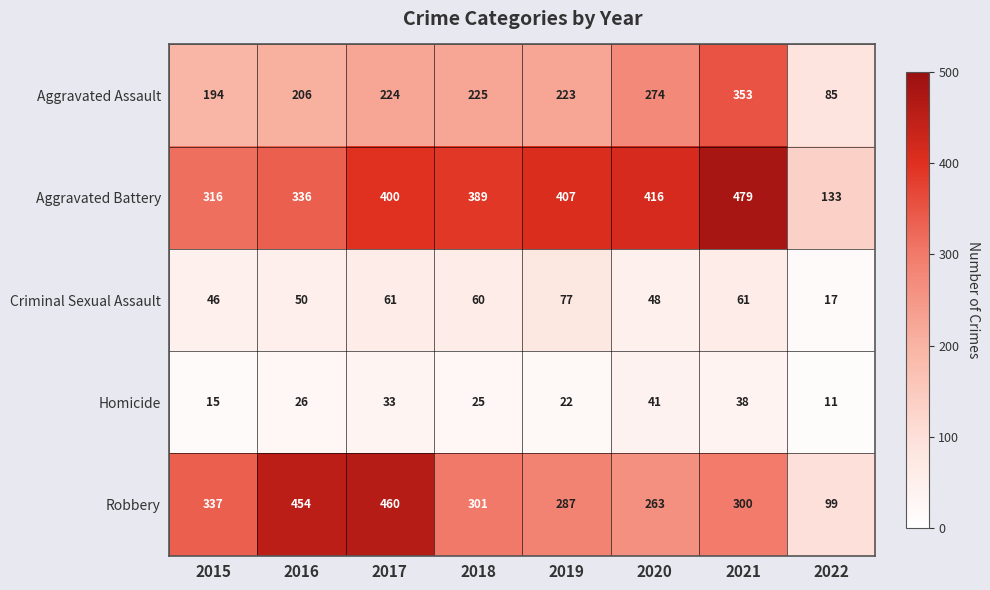

How many series are shown in this chart?

5